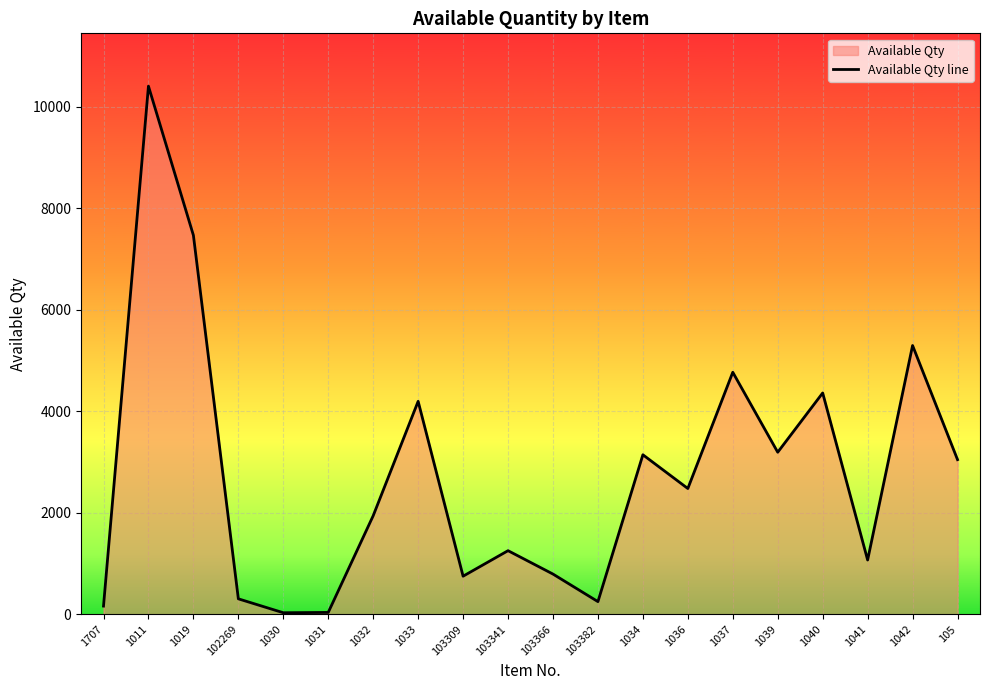

True or false: there are more than 2 points higher than both neighbors.

True